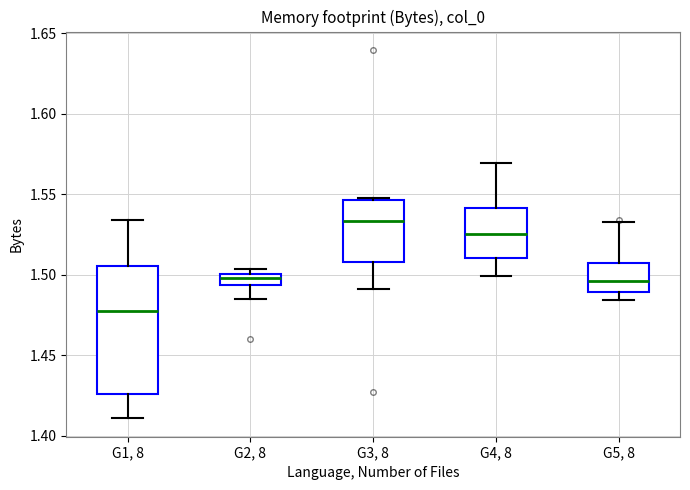

Where is the upper edge of the box for G5, 8 on the y-axis? The values are not printed on the chart, so give them approximately, as read against the axis.

1.505